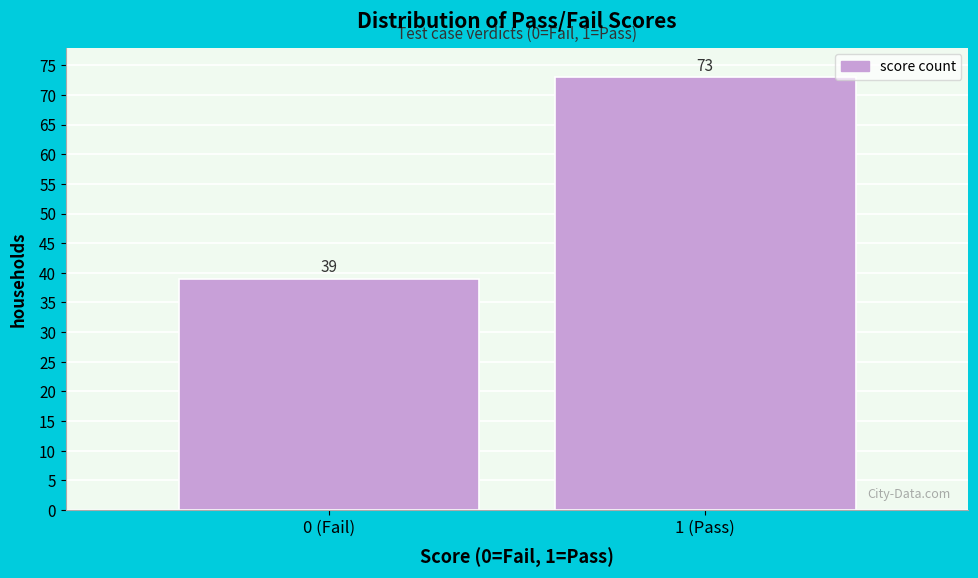

Reading left to right, transcribe all the data shown in this chart.

0 (Fail)=39	1 (Pass)=73